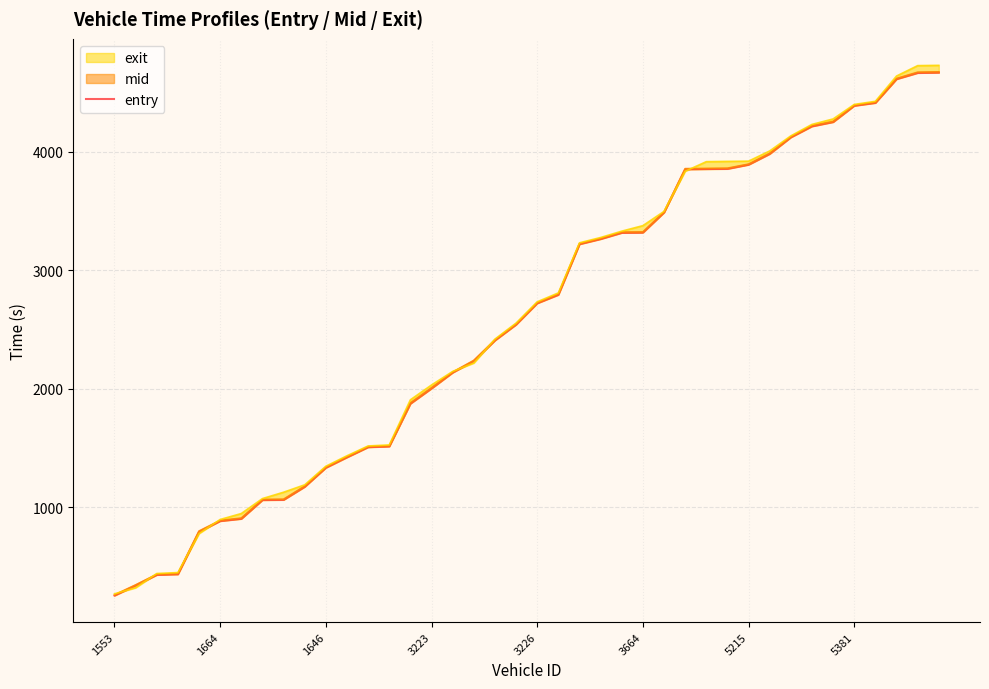

What is the difference between the second highest and second lowest values?

4325.6